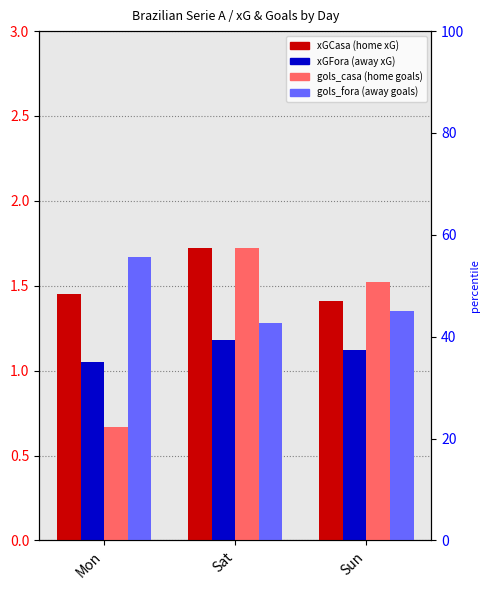

Is it true that xGFora equals 0.3 at Mon?

False